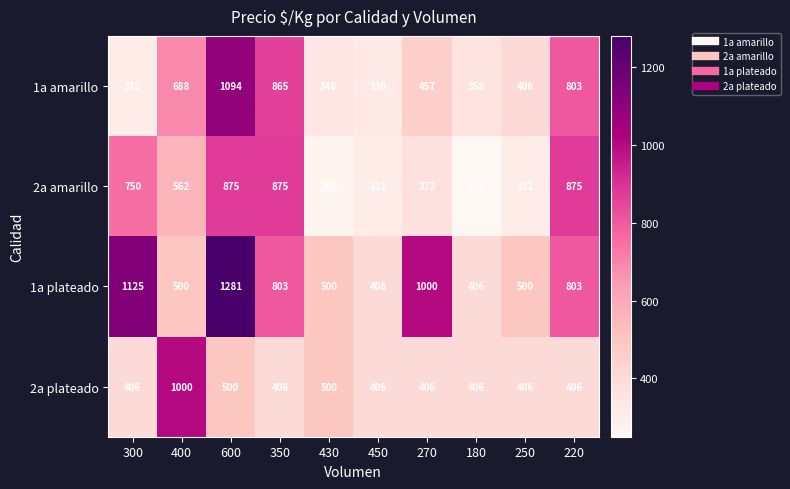

What is the spread (max minus min) of values at 350?

469